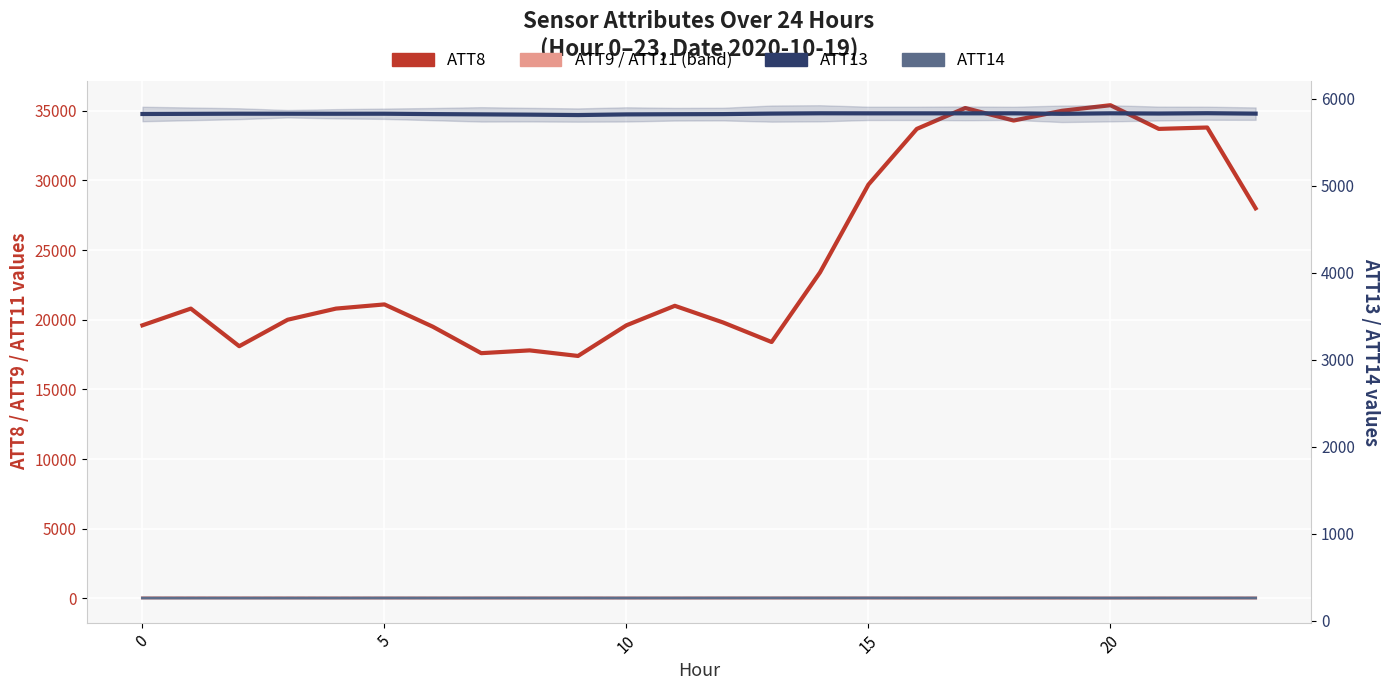

Between 20 and 13, which series saw the biggest shift?

ATT8